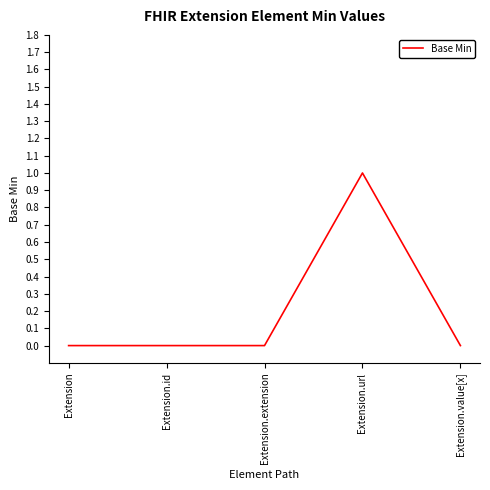

Reading left to right, transcribe all the data shown in this chart.

0	0	0	1	0